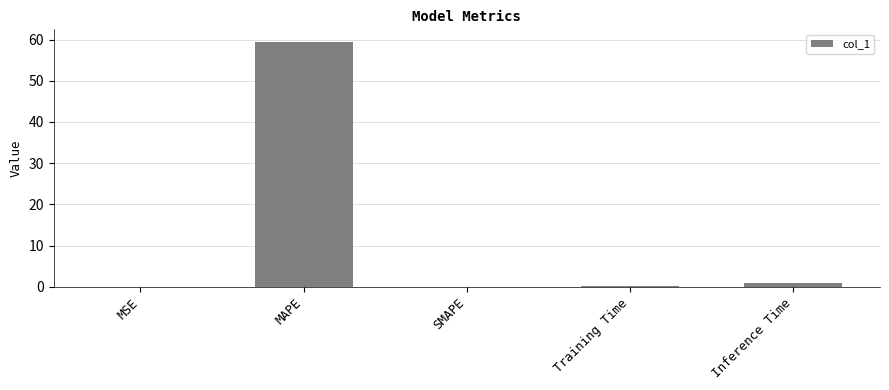

At which category does the chart reach its peak across all series?

MAPE